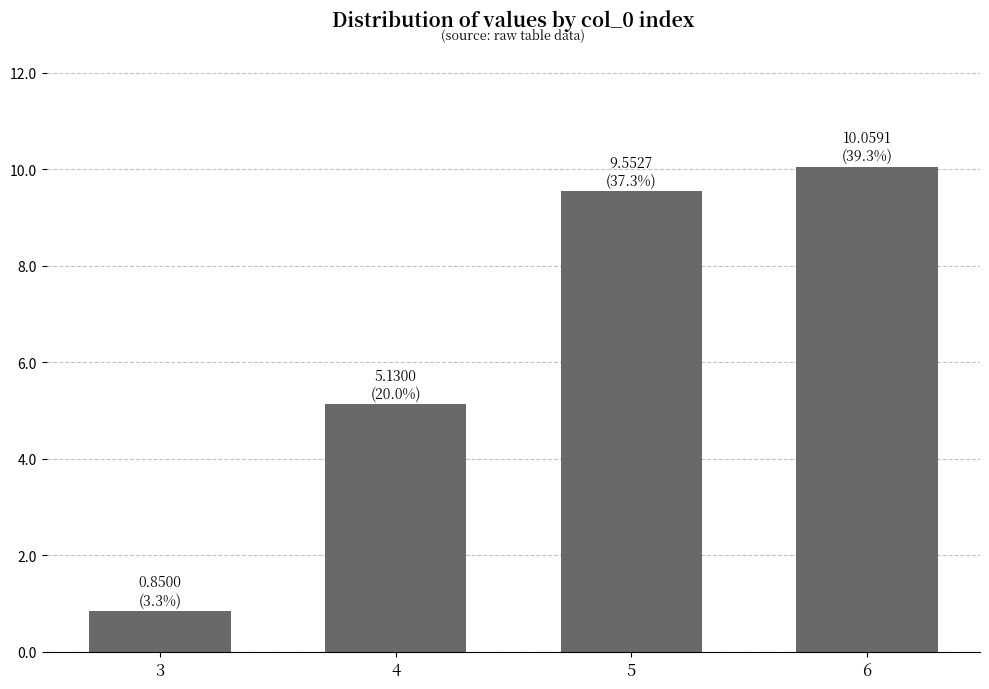

How many values exceed 9?

2